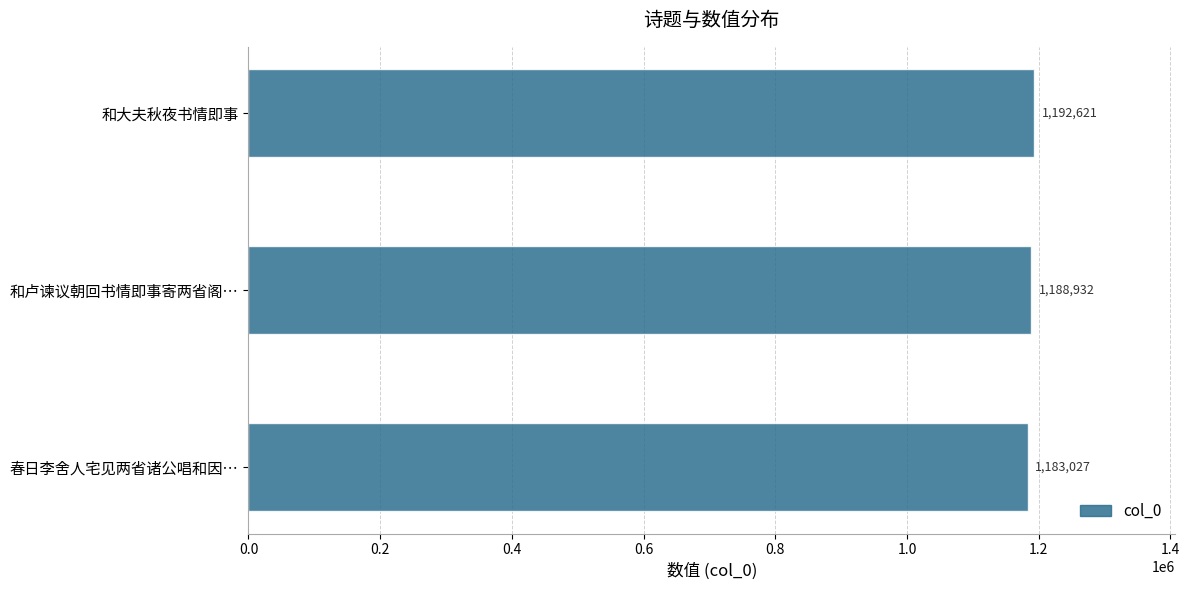

The value at 和大夫秋夜书情即事 is 1192621. True or false?

True